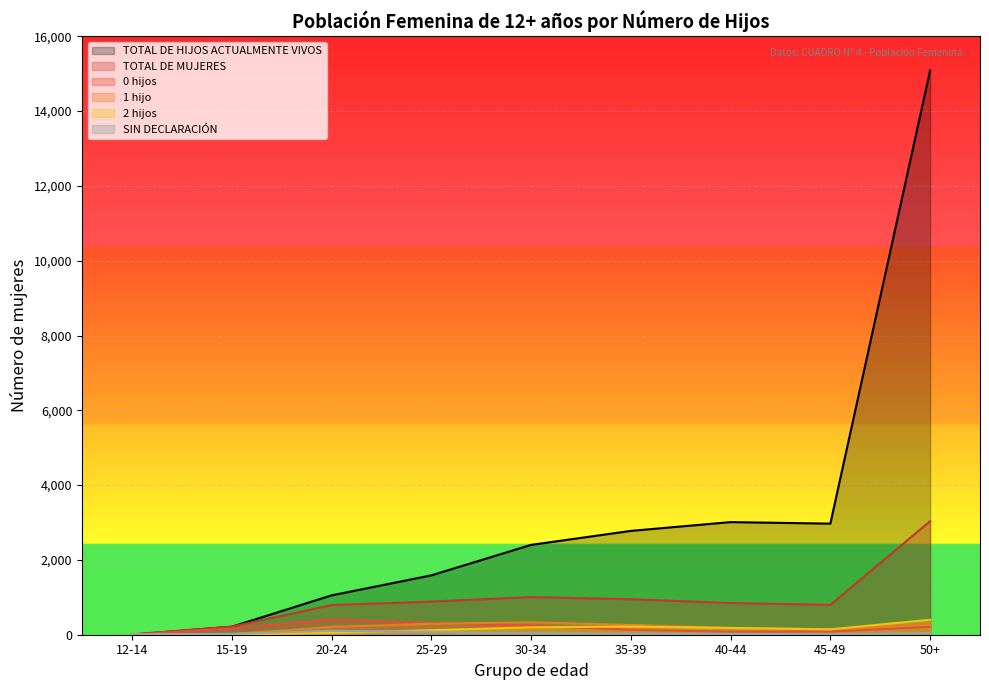

Count the number of data series in this chart.

6